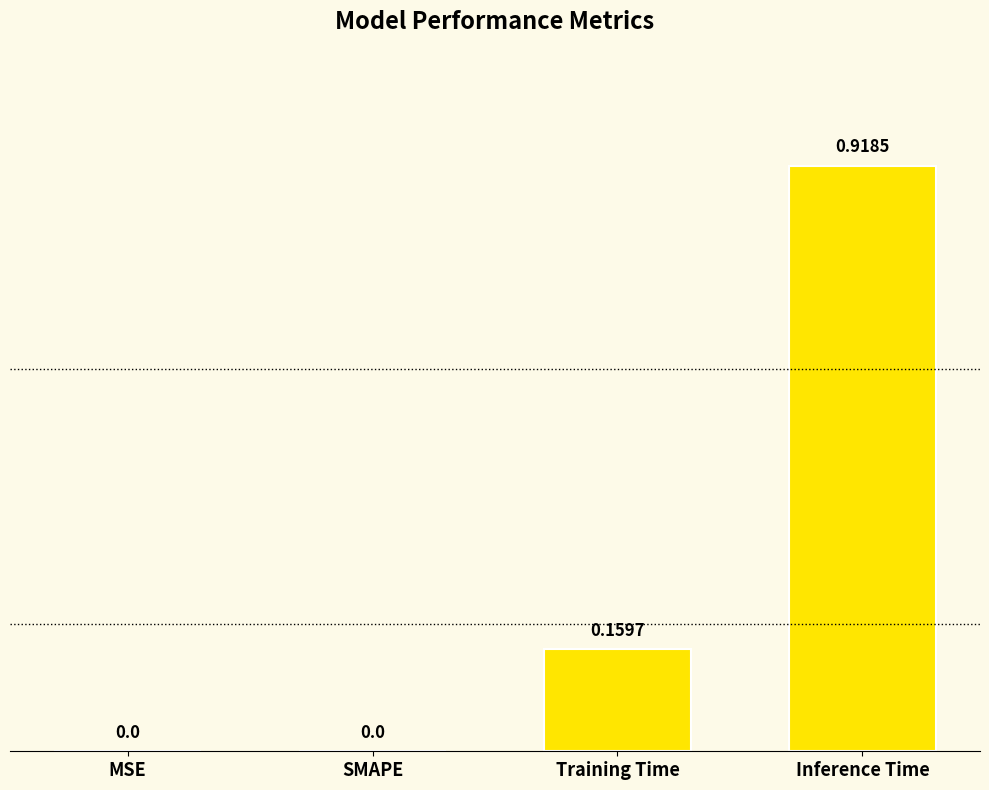

What is the change in value from SMAPE to Inference Time?

+0.9